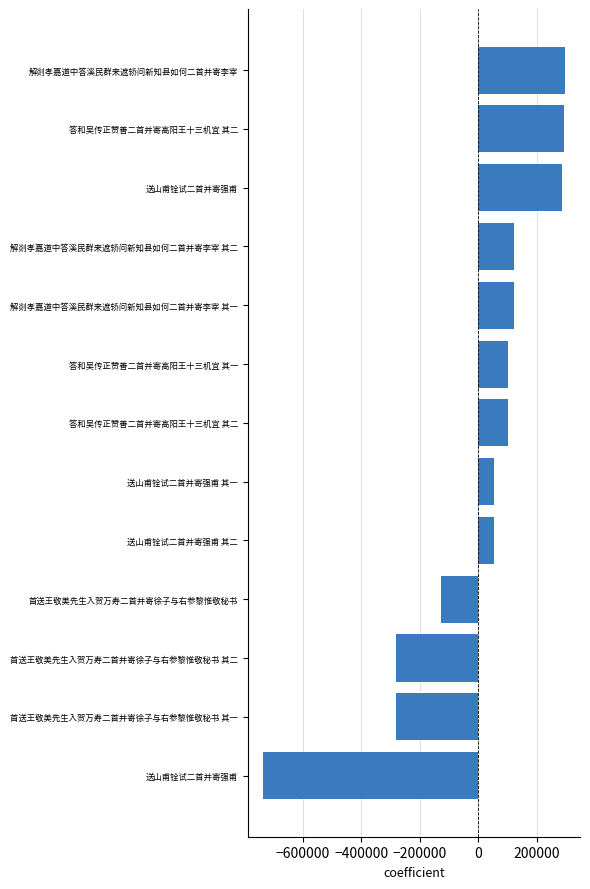

How many positive values are there?

9